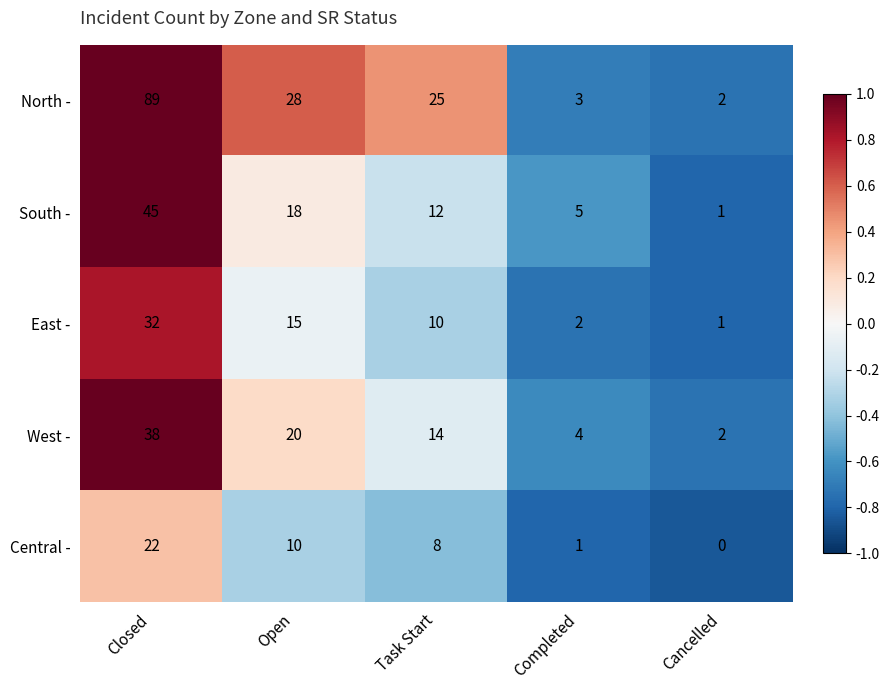

At how many categories does at least one series exceed 0?

5